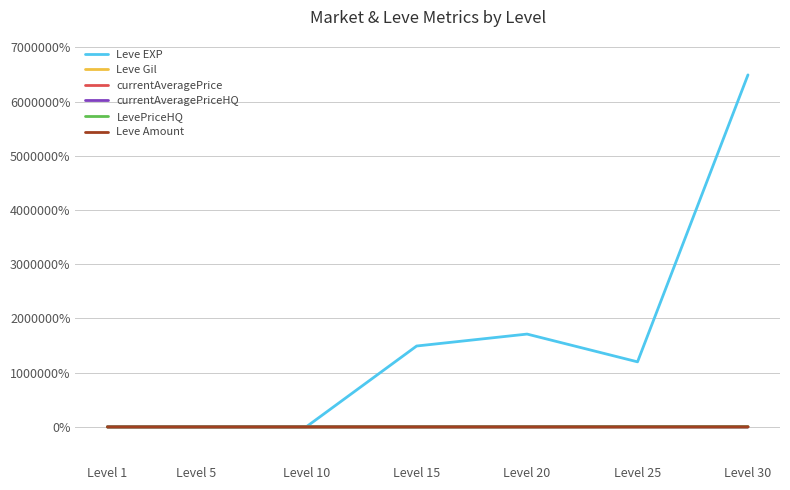

At which category does the chart reach its peak across all series?

Level 30